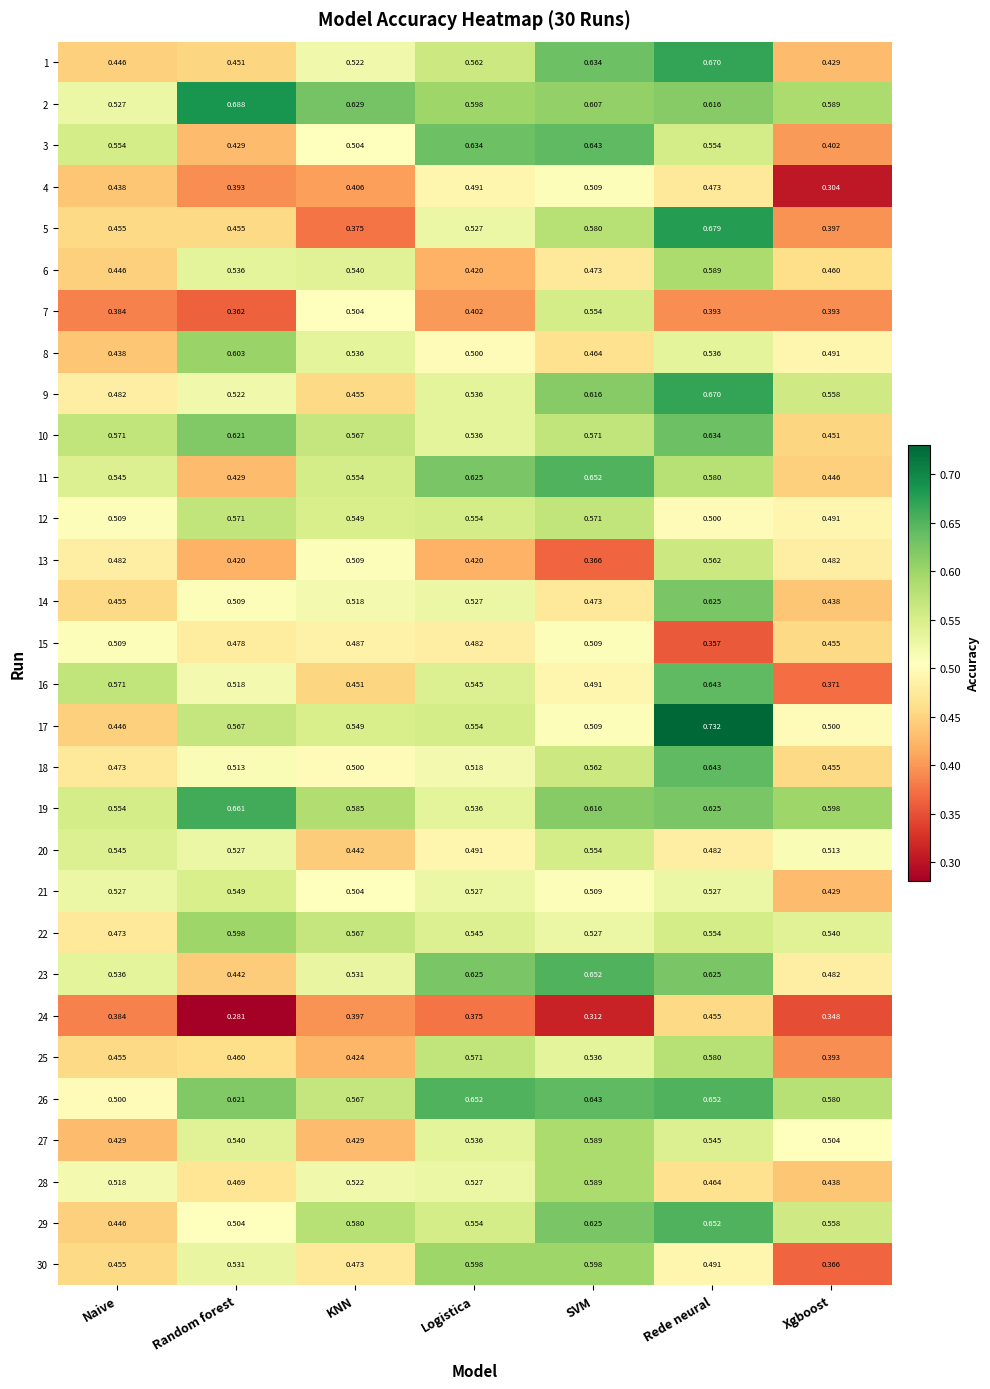

Rank the categories by 18 value from lowest to highest.

Xgboost, Naive, KNN, Random forest, Logistica, SVM, Rede neural